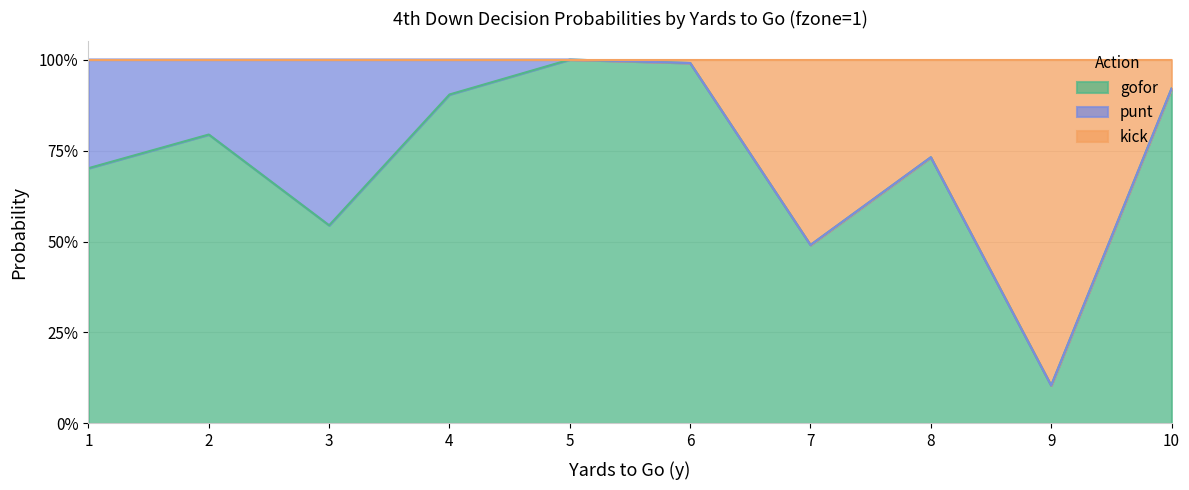

True or false: gofor has more than 0 points higher than both neighbors.

True